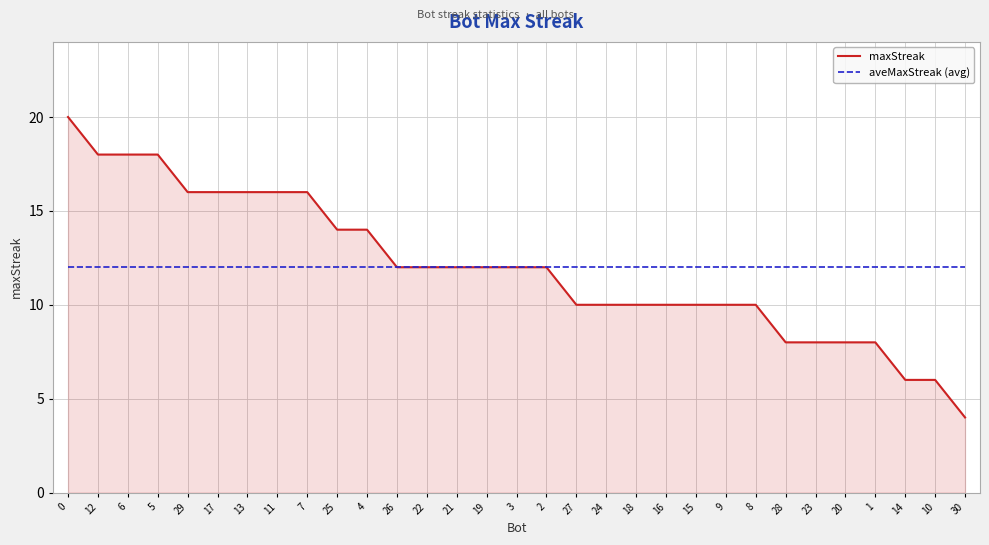

The value of maxStreak at 1 is 8. True or false?

True